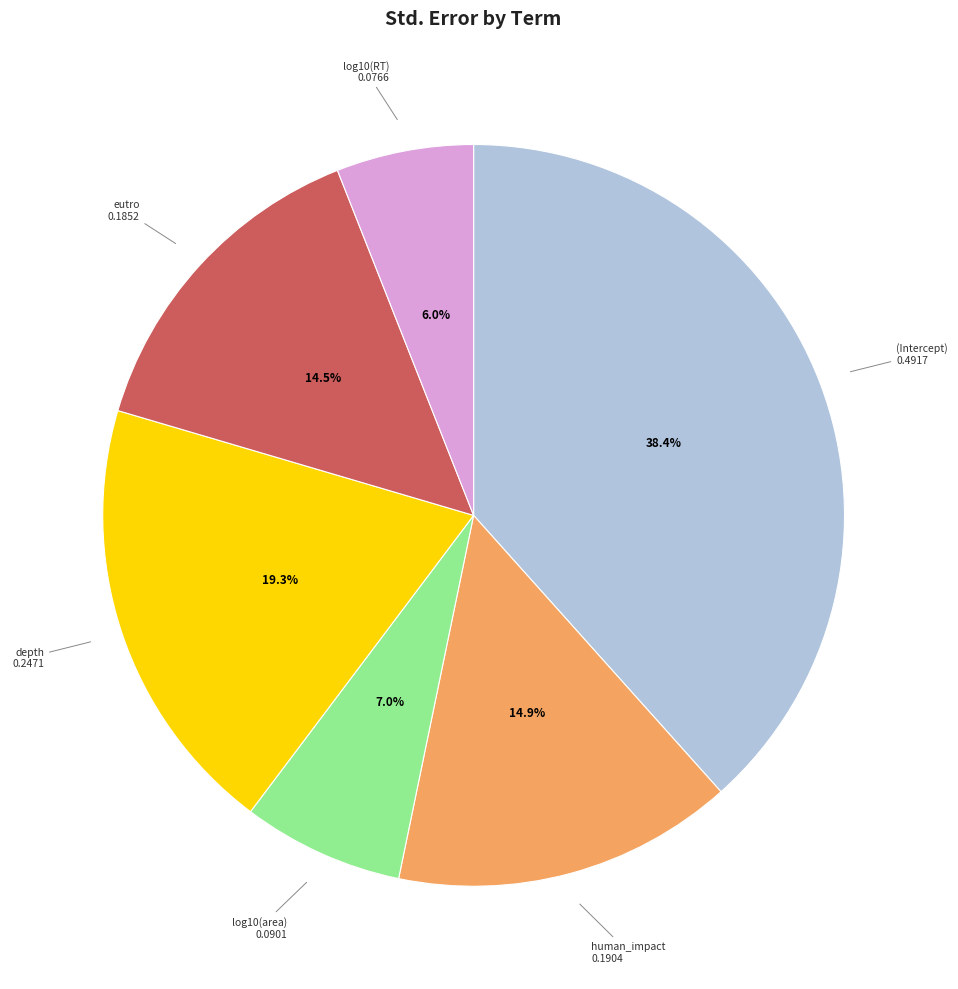

To the nearest percent, what is the average slice percentage?

17%